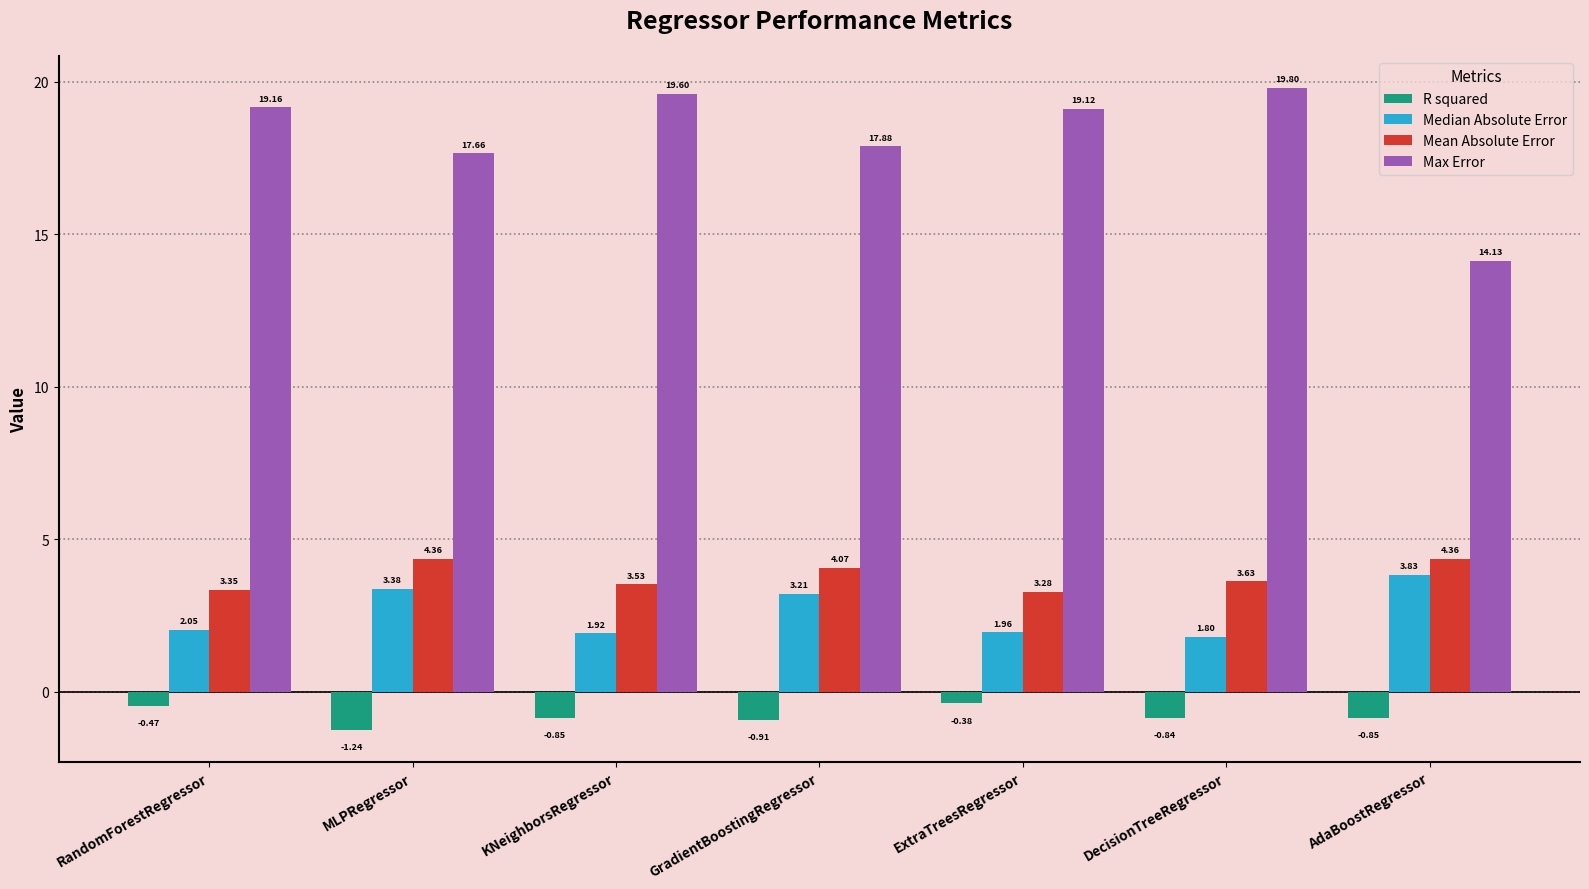

List the labels in order of Max Error value, smallest first.

AdaBoostRegressor, MLPRegressor, GradientBoostingRegressor, ExtraTreesRegressor, RandomForestRegressor, KNeighborsRegressor, DecisionTreeRegressor